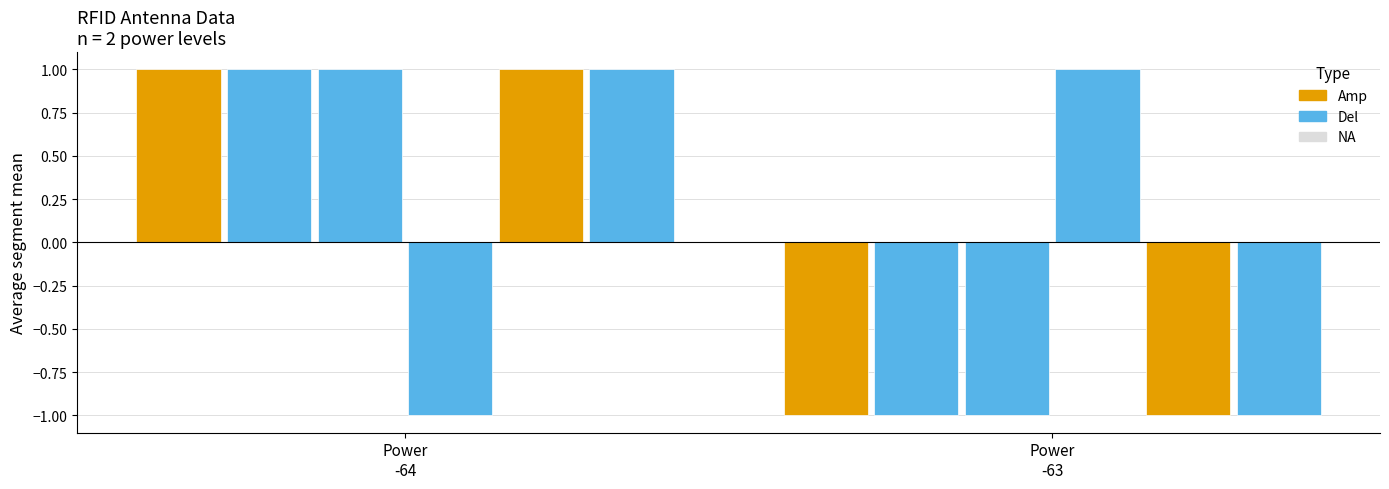

Count the number of data series in this chart.

6